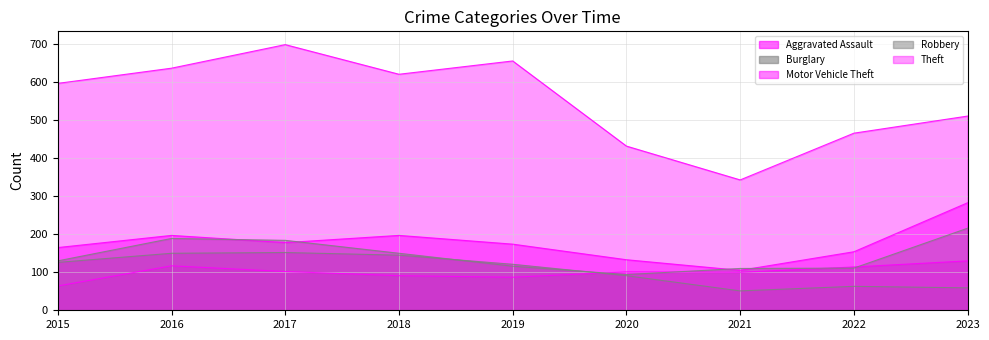

How many interior local valleys does the Robbery series have?

1